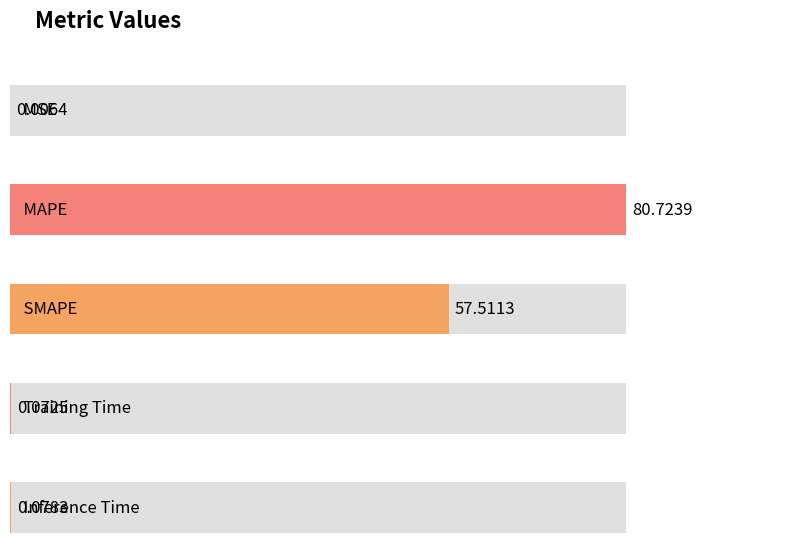

Between MSE and Training Time, which is larger?

Training Time